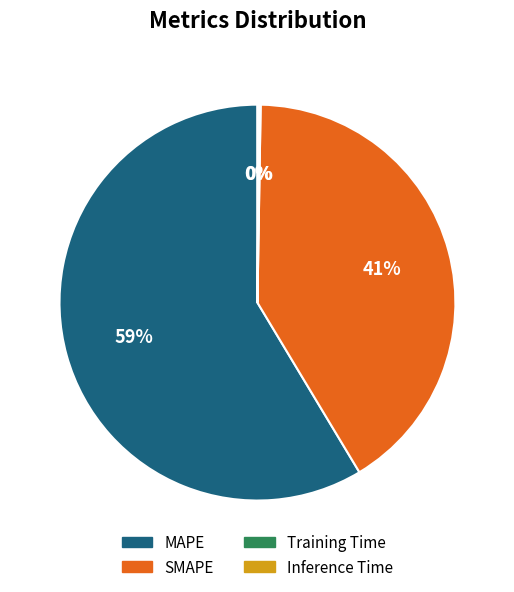

Does MAPE account for over 50% of the chart?

Yes